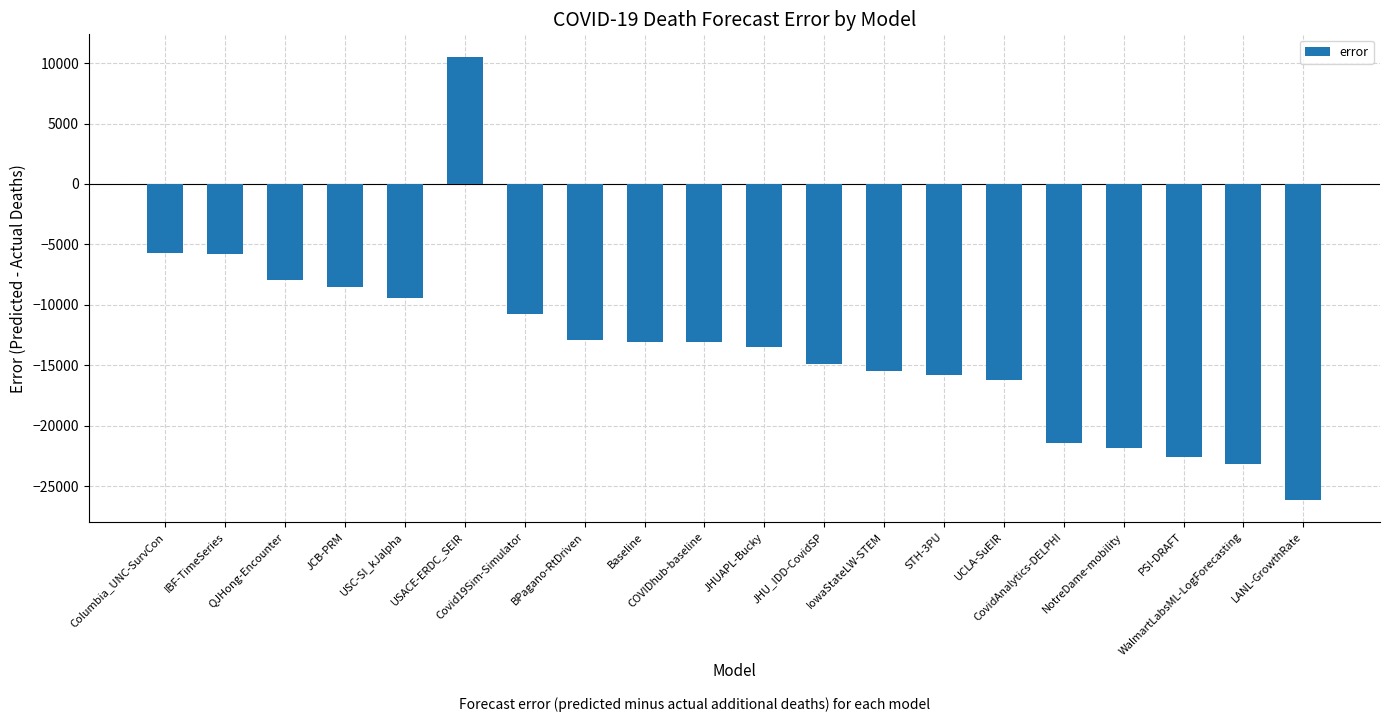

What is the value of the 20th bar from the left?

-26134.2